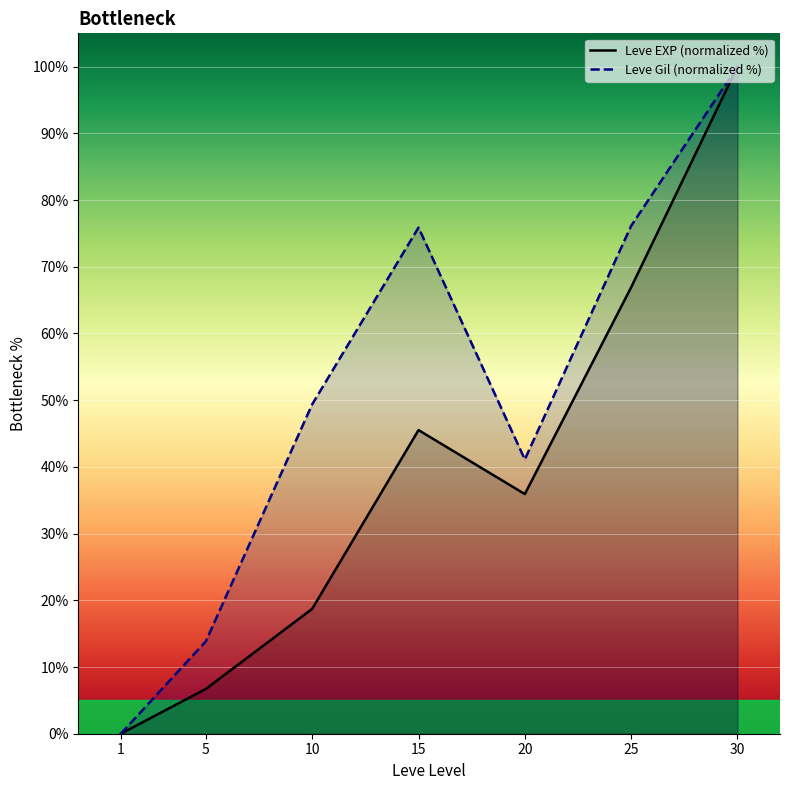

Is the value of Leve EXP (normalized %) at 1 greater than the value of Leve Gil (normalized %) at 10?

No